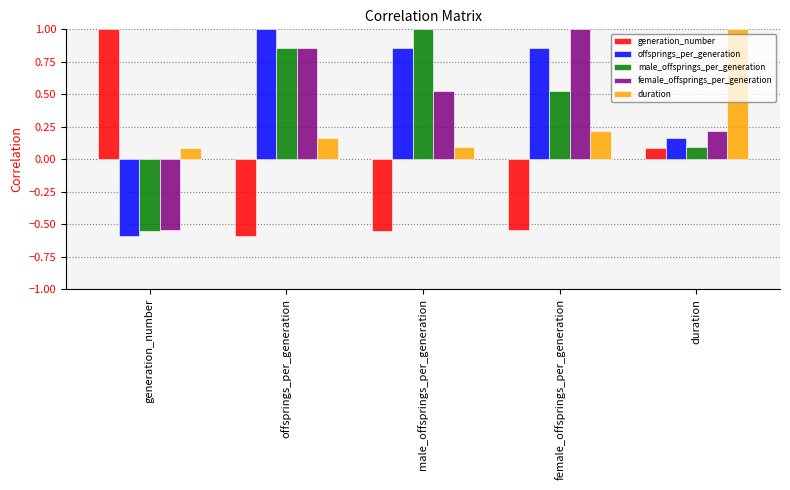

How many positive values does the generation_number series have?

2